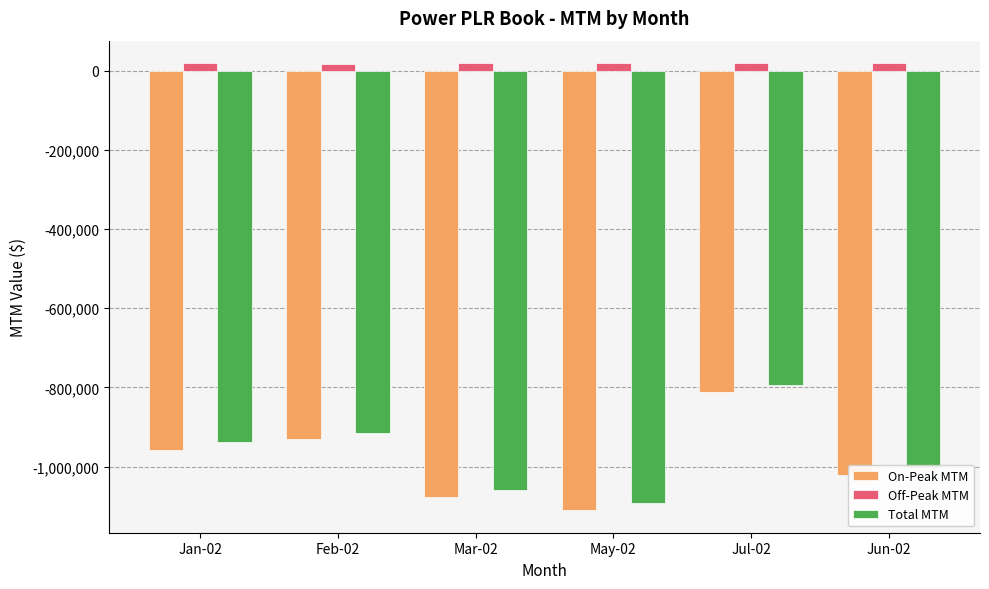

What is the difference between the maximum and minimum values in the Off-Peak MTM series?

2385